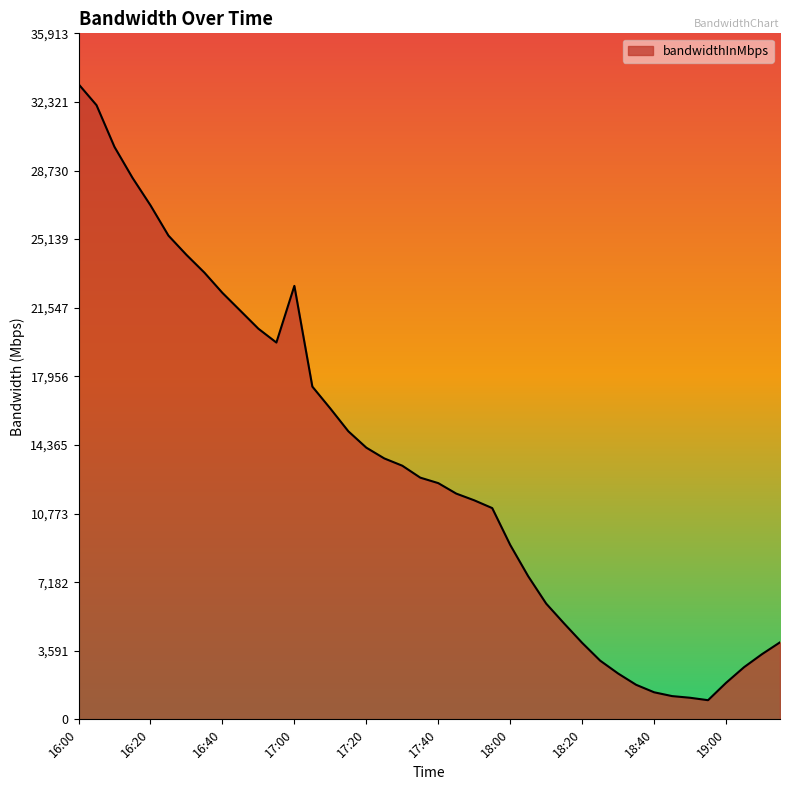

What is the average value?

13384.3